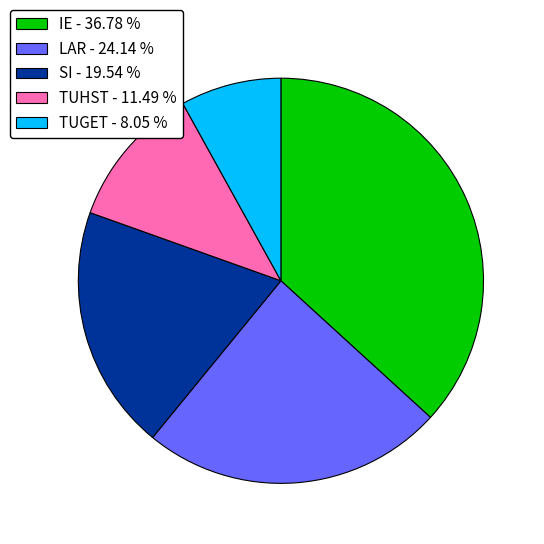

Which category has the biggest portion of the pie?

IE - 36.78 %